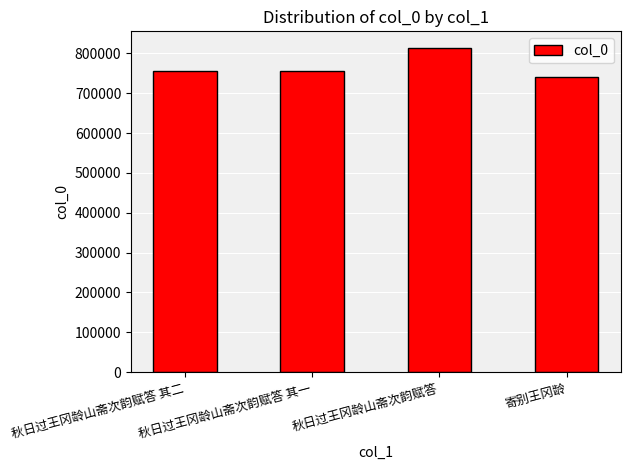

What value does the data have at 秋日过王冈龄山斋次韵赋答 其二?

756702